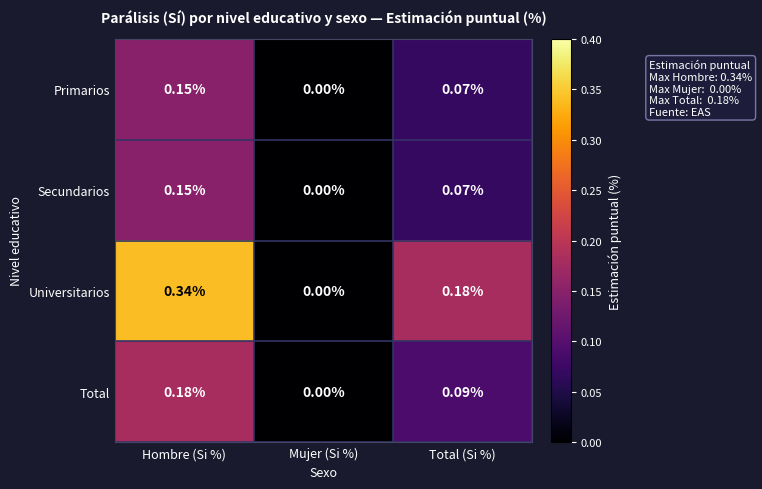

At which category is the sum across all series the highest?

Hombre (Si %)